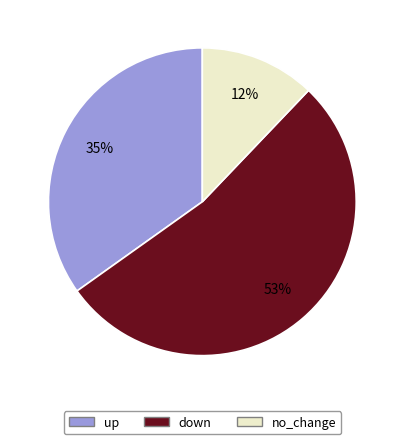

Count the number of slices in the pie.

3